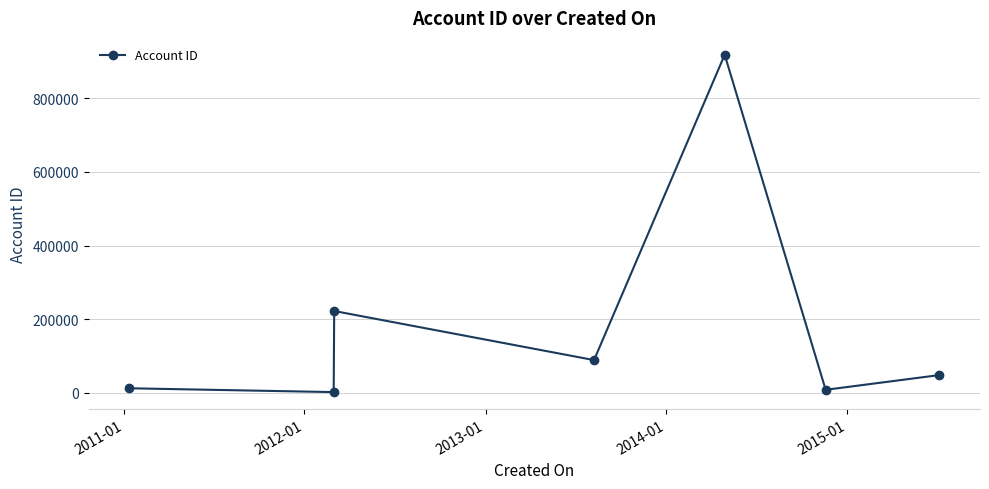

How many interior local peaks (higher than both neighbors) does the data have?

2